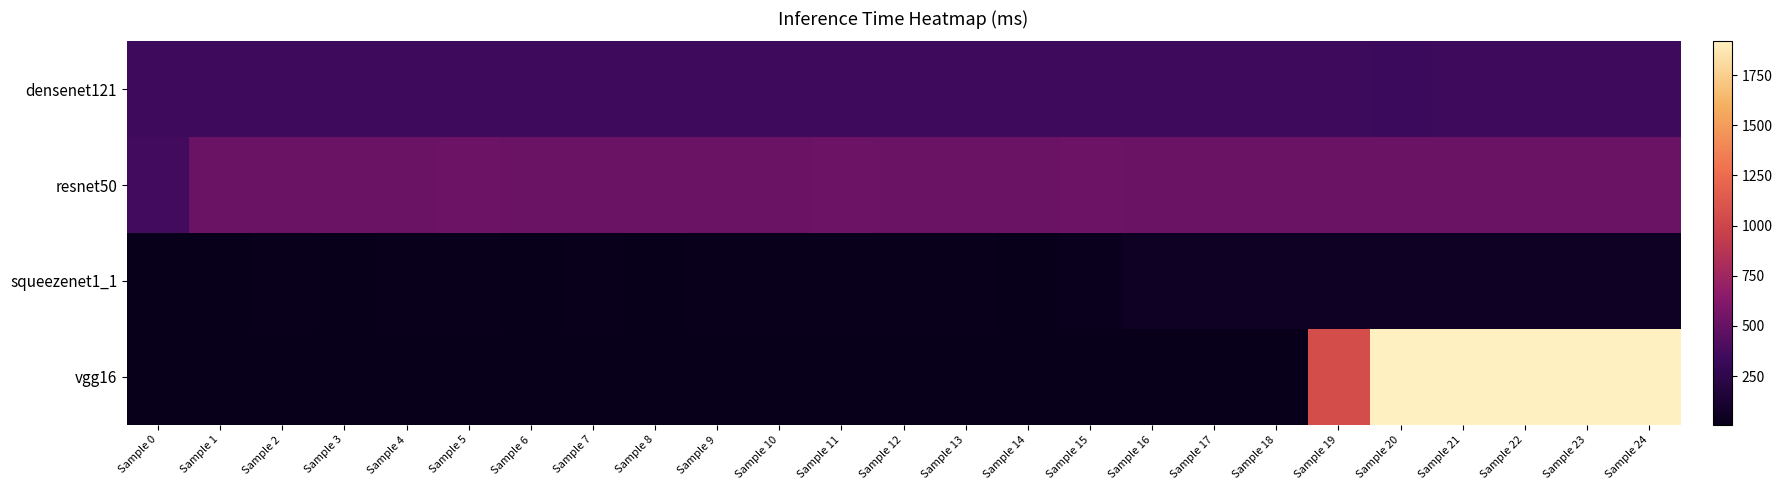

Rank the series by their maximum value, from highest to lowest.

vgg16, resnet50, densenet121, squeezenet1_1